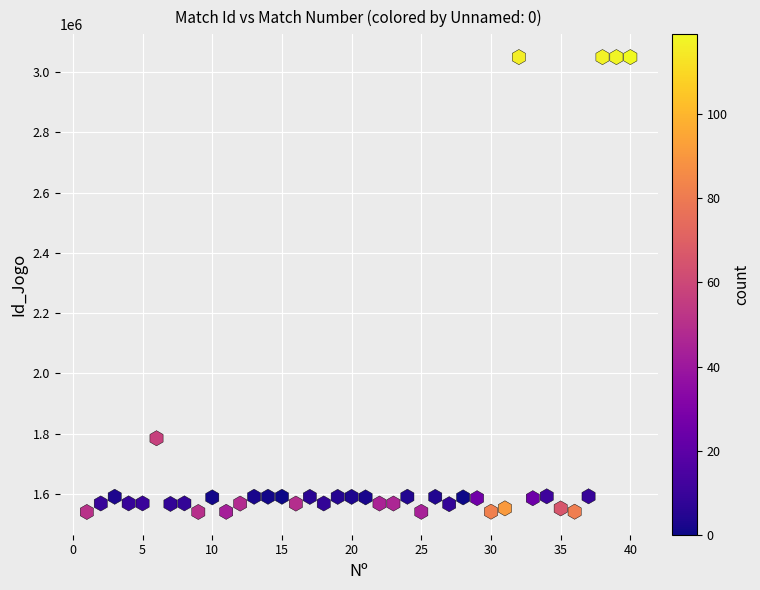

What is the range of X values (max minus min)?

39